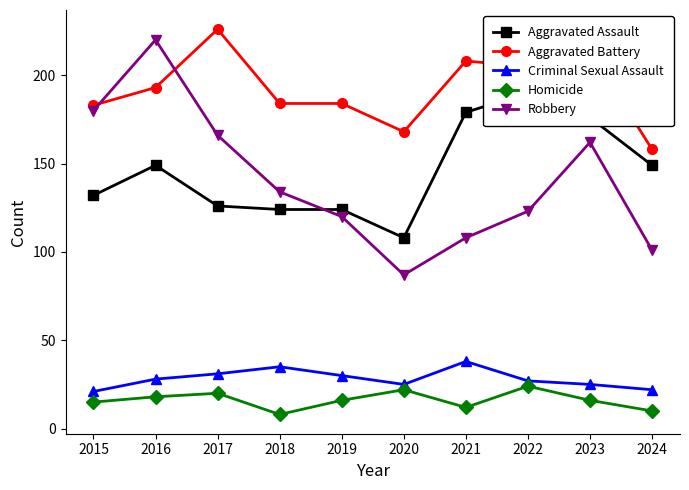

At which label does Criminal Sexual Assault first exceed 28?

2017